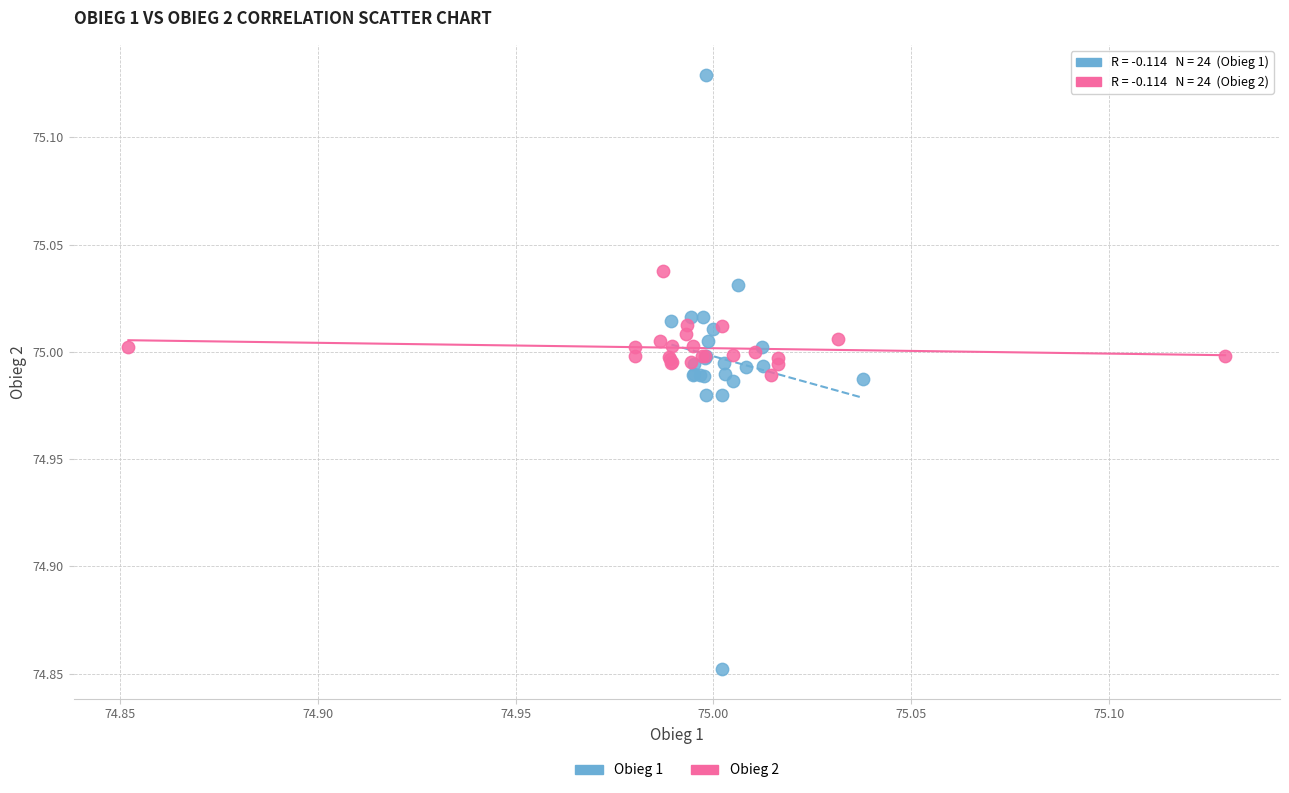

Which series has the largest Y range (max minus min)?

Obieg 1